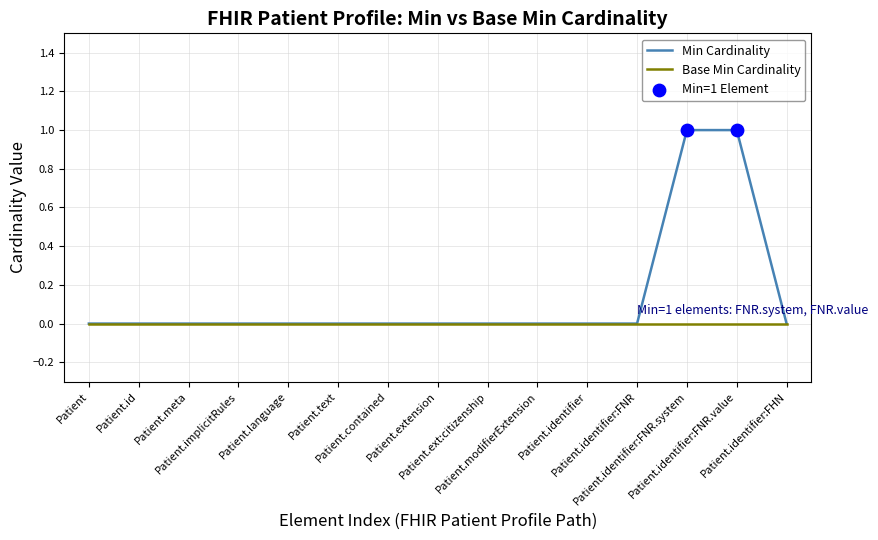

Which series has the largest total across all categories?

Min Cardinality